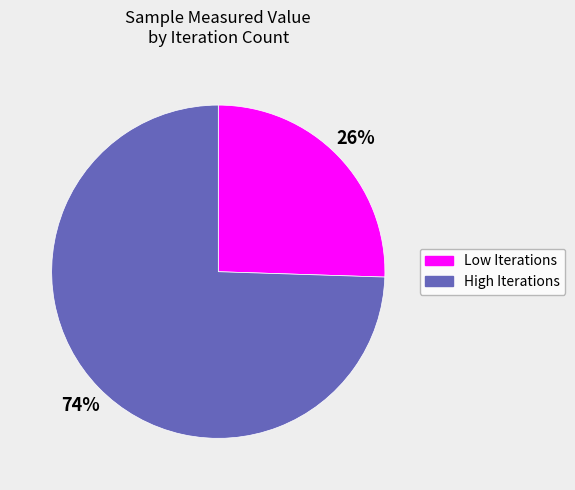

Combined, do Low Iterations and High Iterations account for over 50%?

Yes